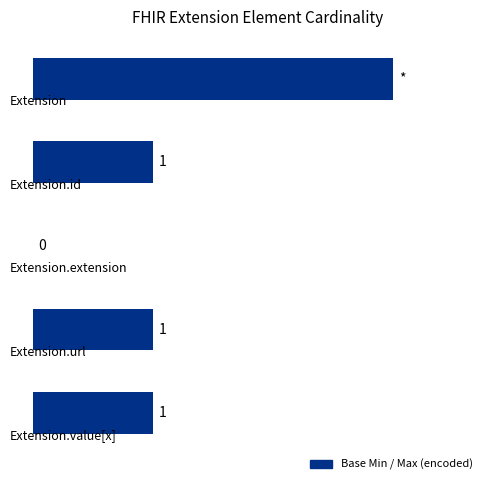

Are the bars horizontal?

Yes